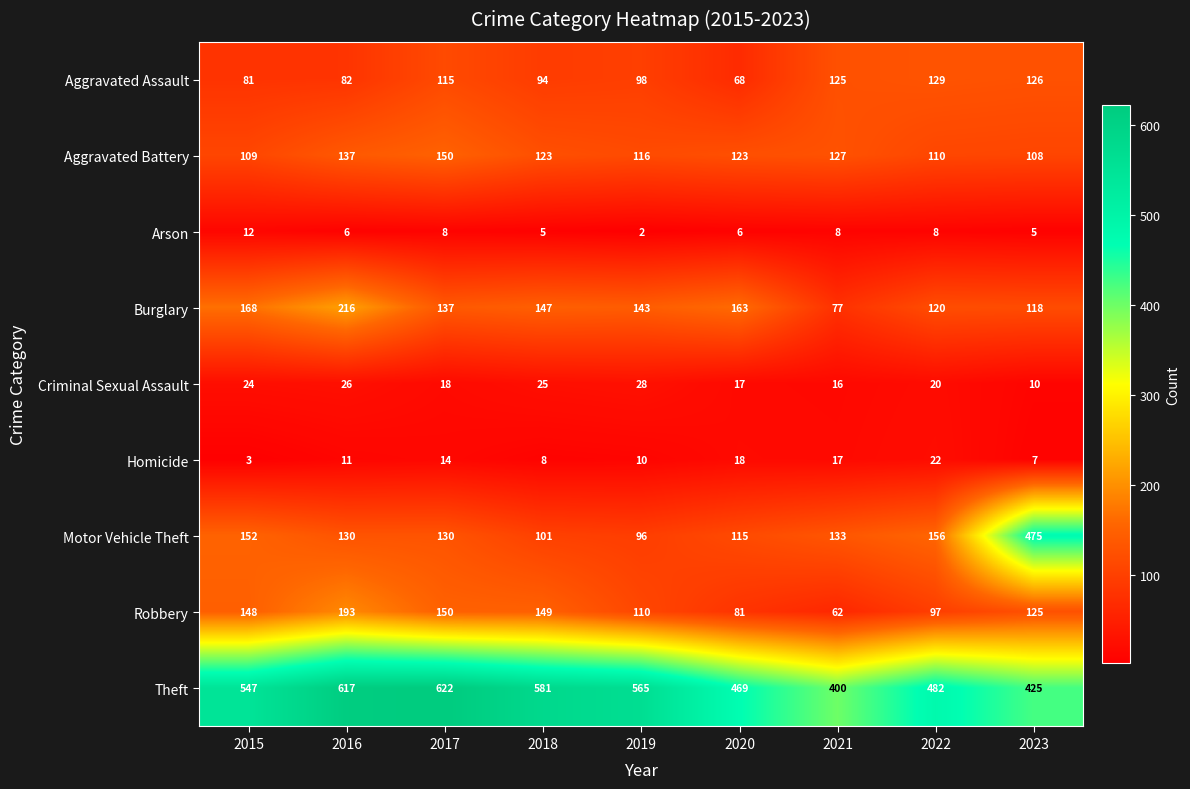

What is the difference between the highest and lowest values at 2017?

614